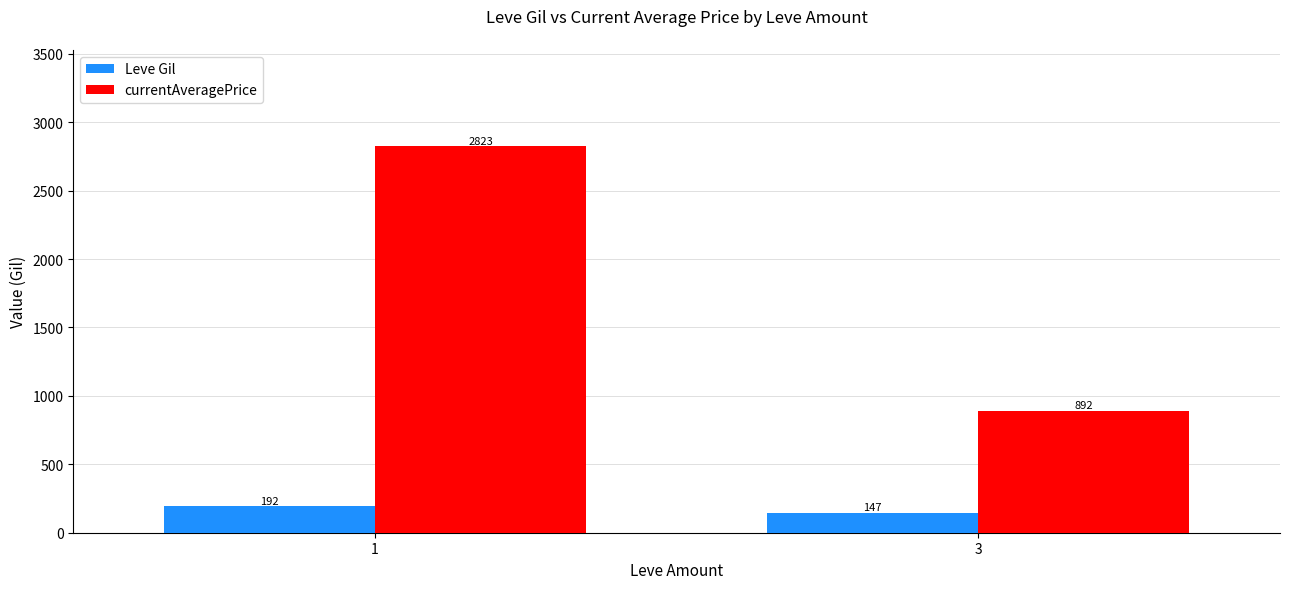

Which series has the largest range (max minus min)?

currentAveragePrice